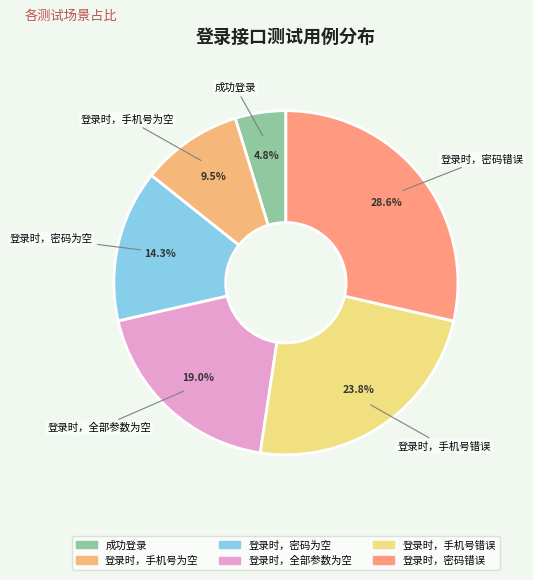

To the nearest percent, what is the average slice percentage?

17%